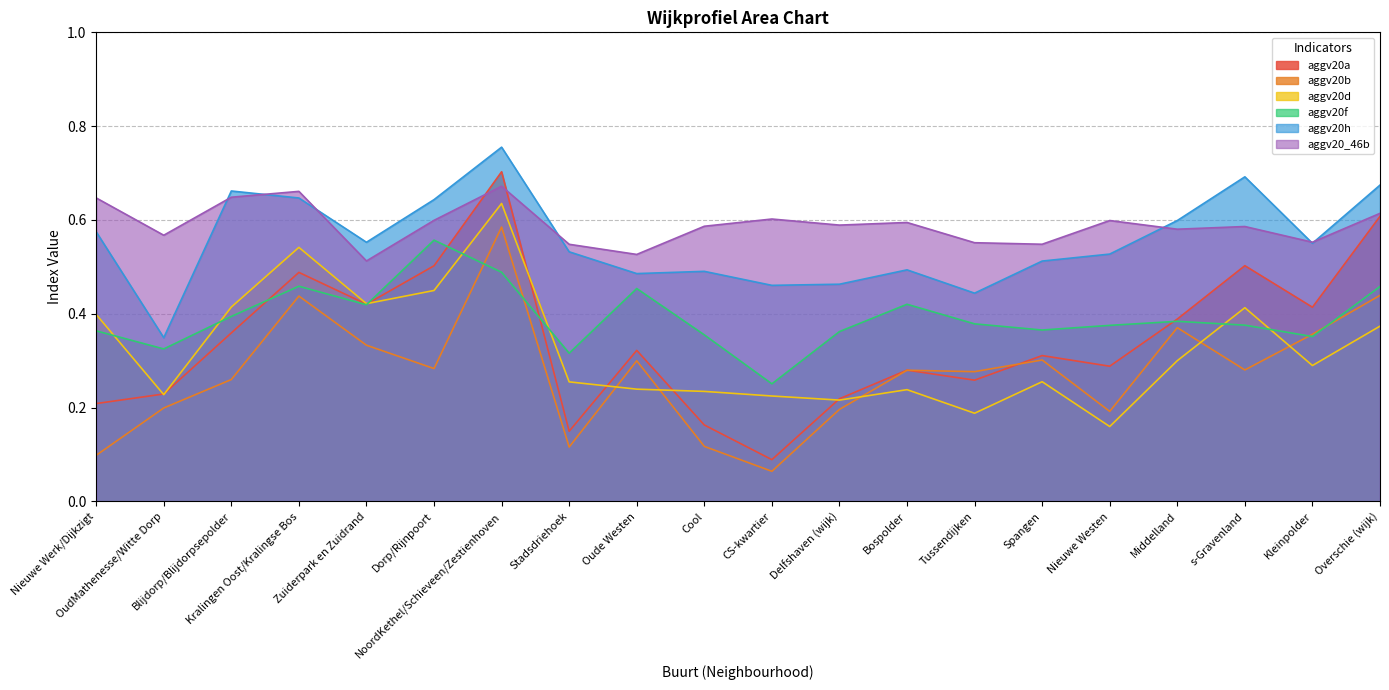

Rank the series by their maximum value, from highest to lowest.

aggv20h, aggv20a, aggv20_46b, aggv20d, aggv20b, aggv20f